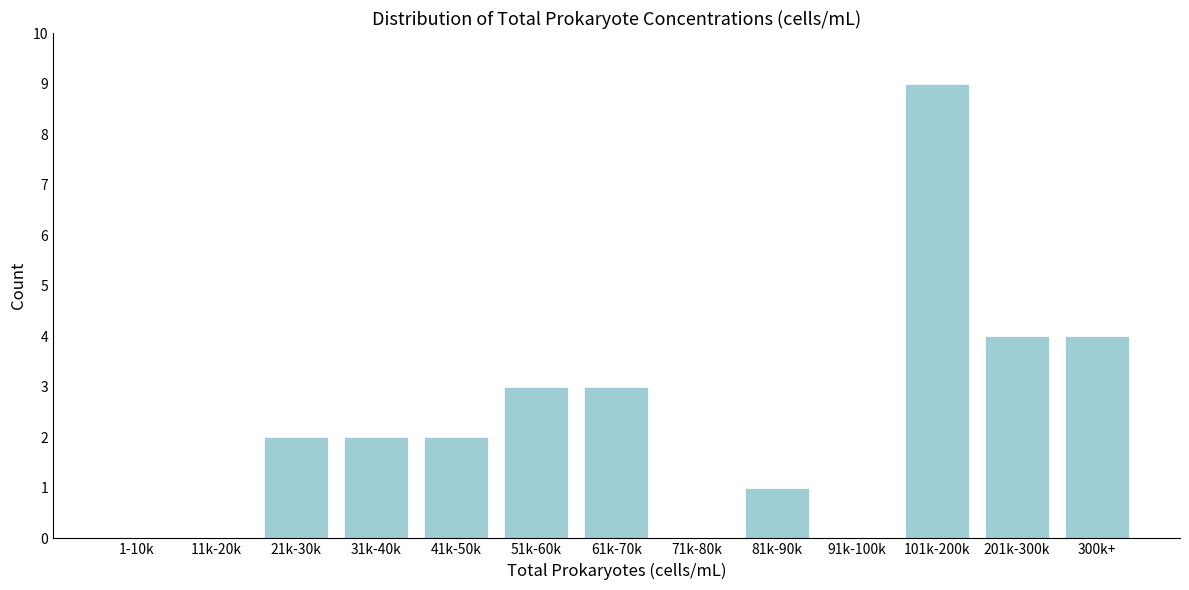

Reading left to right, list all the values displayed in this chart.

1-10k=0	11k-20k=0	21k-30k=2	31k-40k=2	41k-50k=2	51k-60k=3	61k-70k=3	71k-80k=0	81k-90k=1	91k-100k=0	101k-200k=9	201k-300k=4	300k+=4